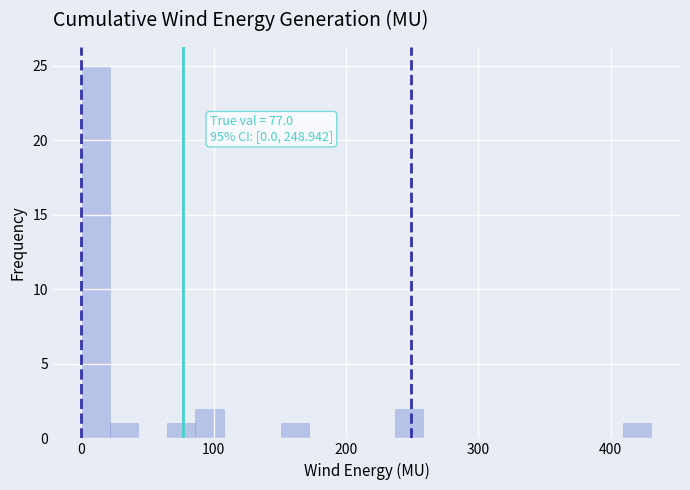

Around what value on the x-axis is the tallest bar? Give the approximate position of its centre, as read against the axis.

10